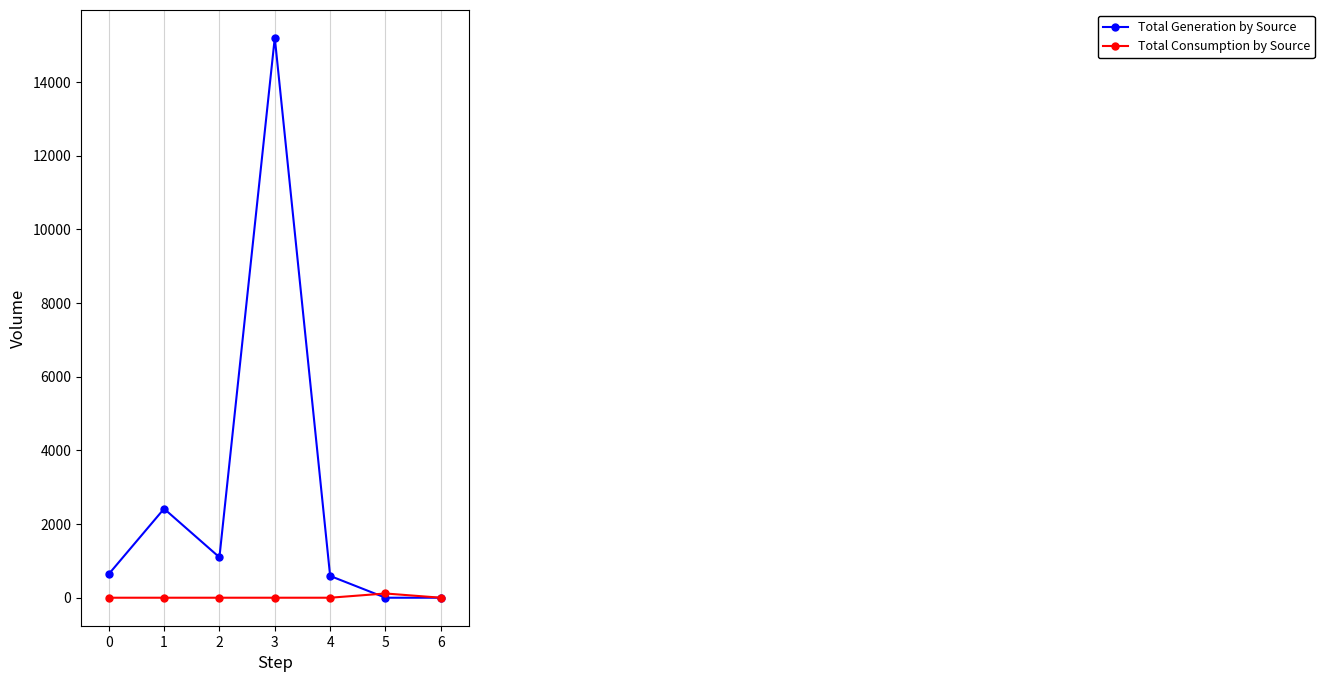

How many series are shown in this chart?

2